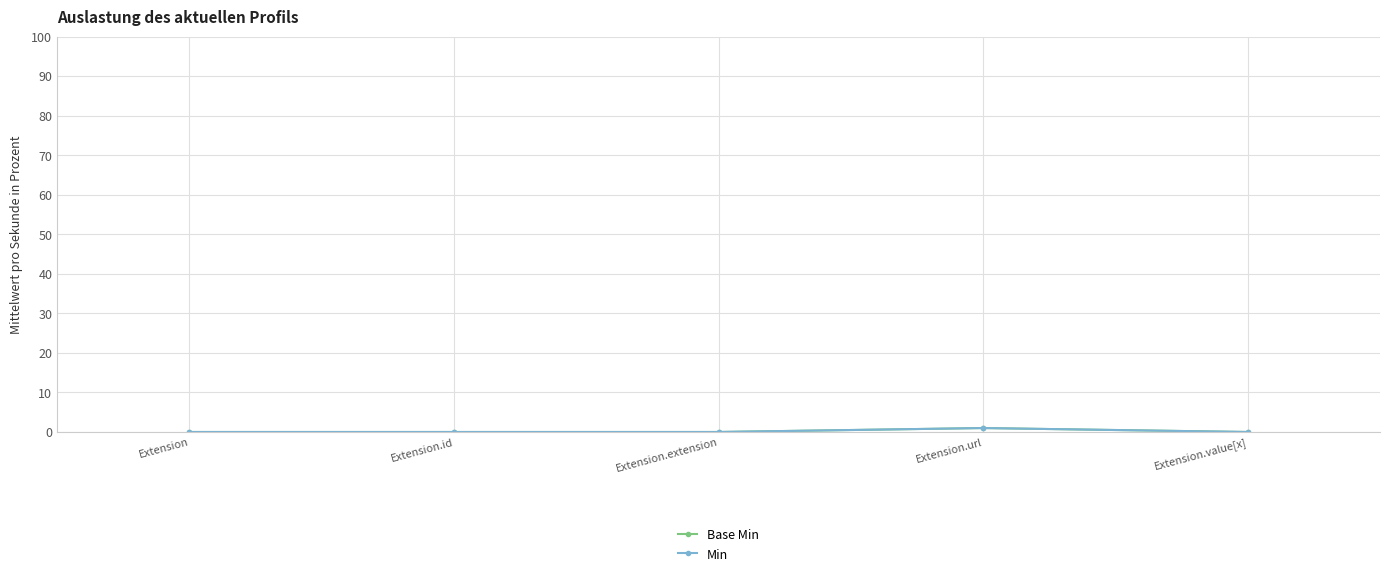

Which series has the largest total across all categories?

Base Min